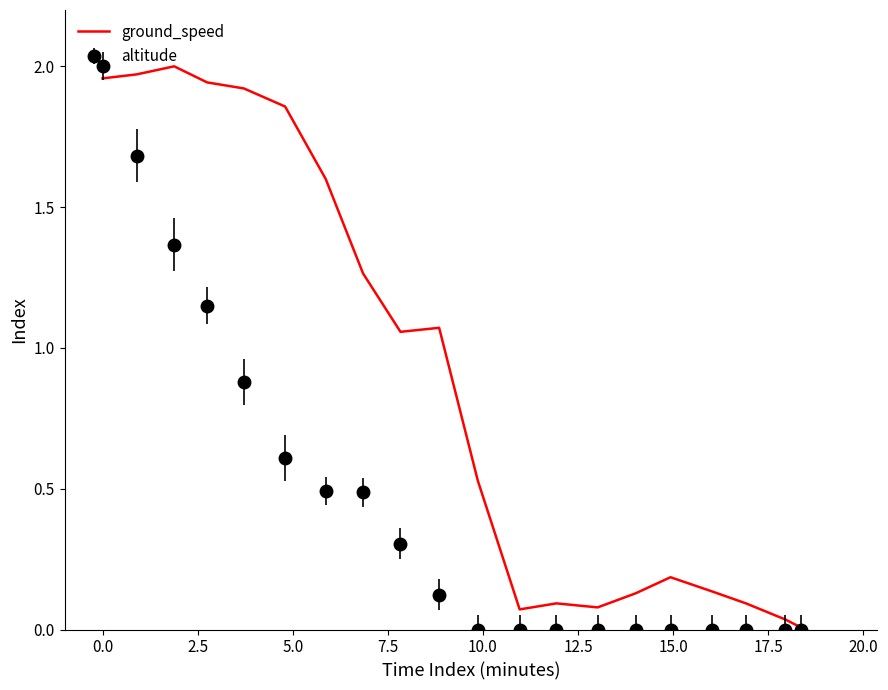

Which series has the largest total across all categories?

ground_speed